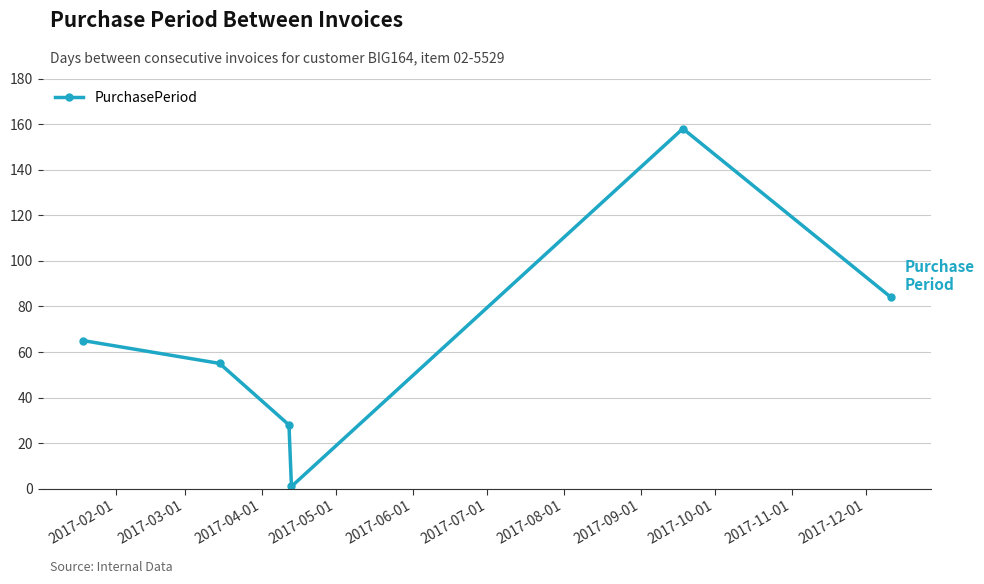

Reading left to right, what are all the values shown in this chart?

65	55	28	1	158	84